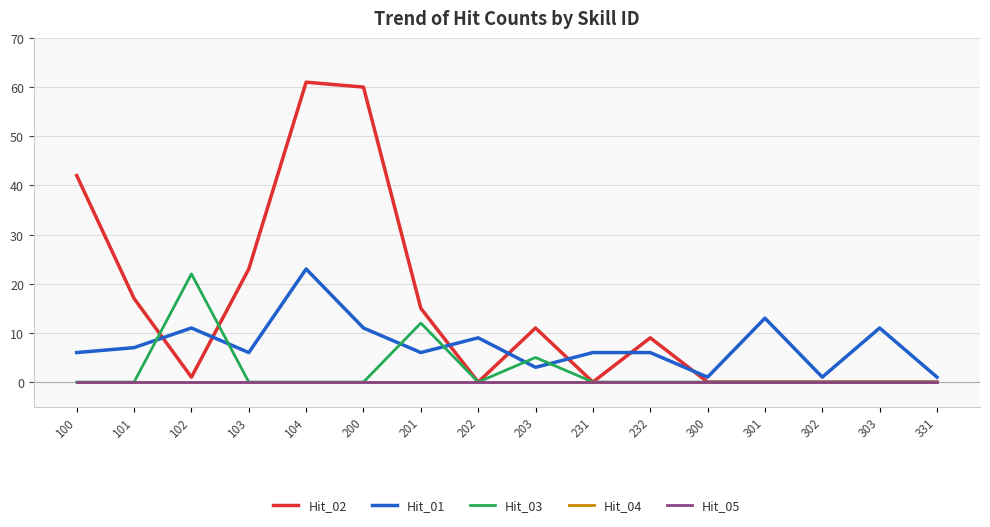

At which category is the sum across all series the highest?

104